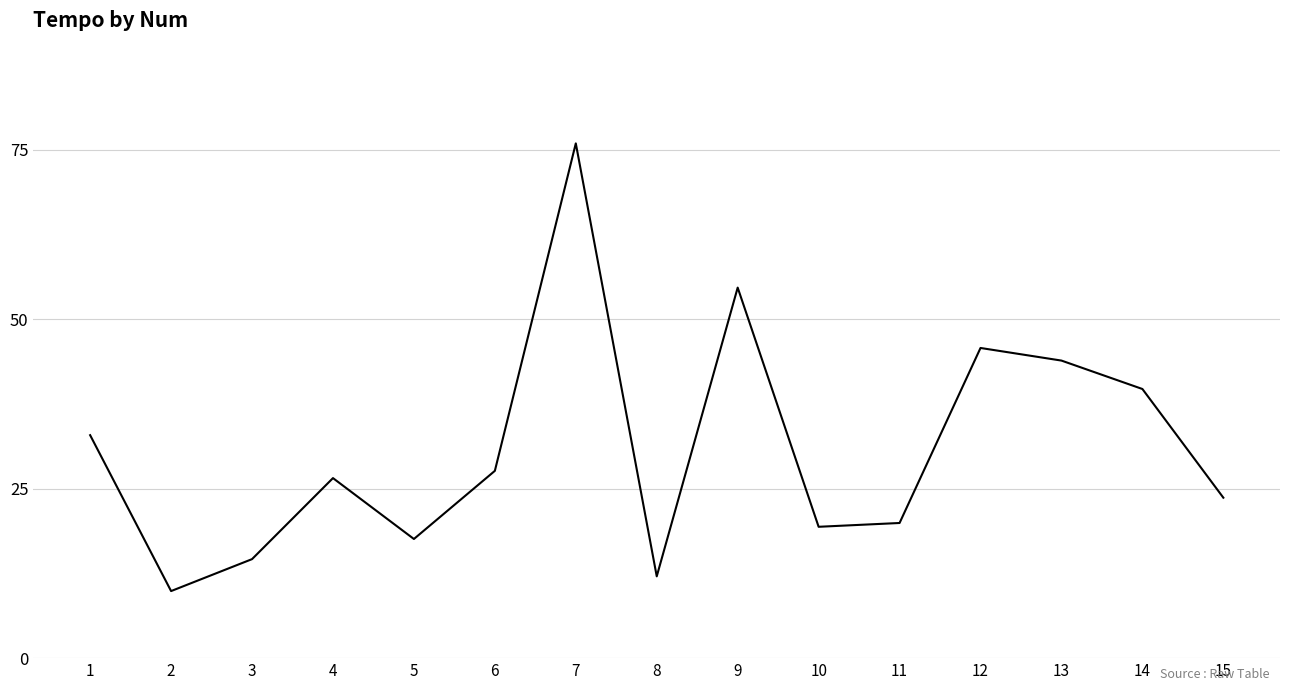

What is the sum of the values at 2 and 6?

37.5